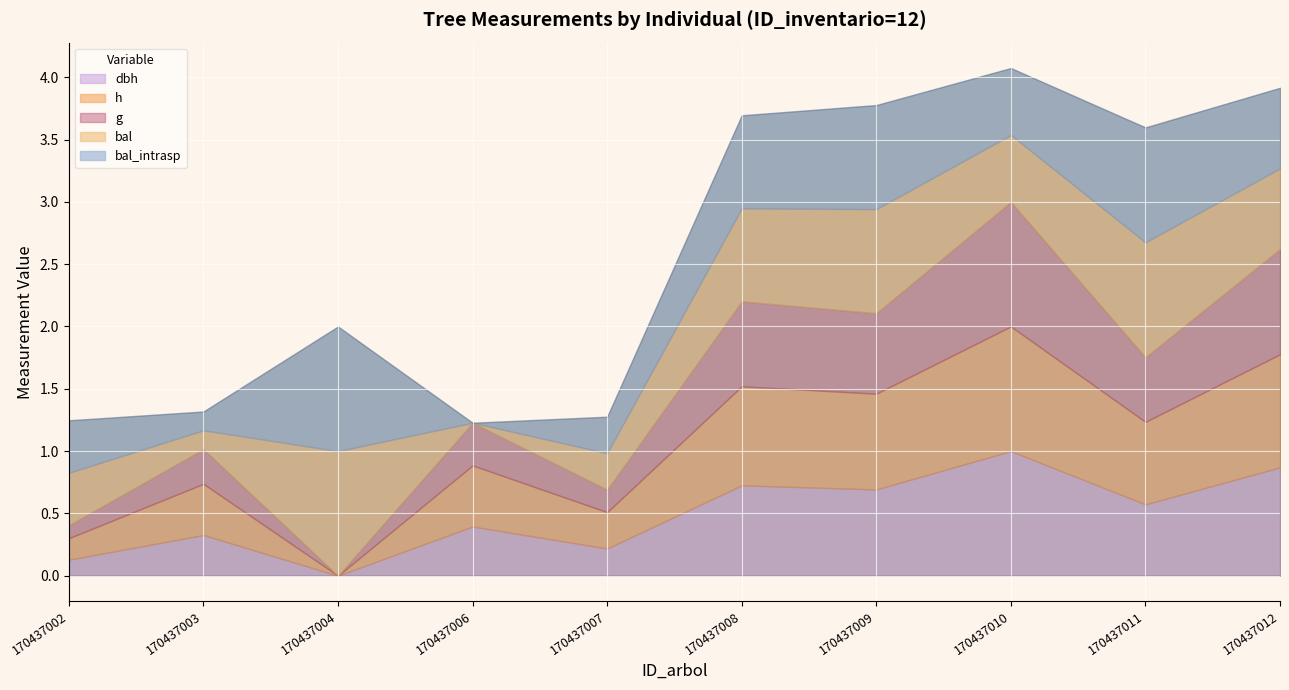

True or false: dbh and g intersect in this chart.

False